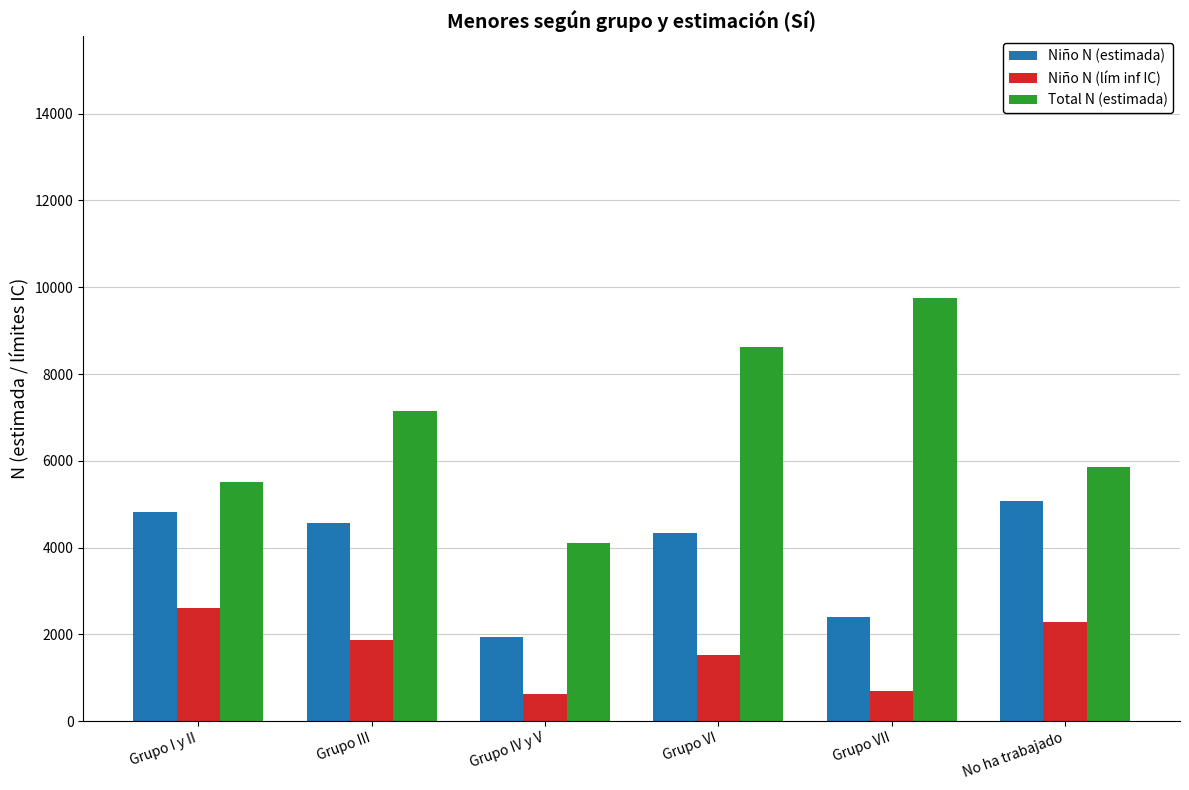

List the labels in order of Total N (estimada) value, smallest first.

Grupo IV y V, Grupo I y II, No ha trabajado, Grupo III, Grupo VI, Grupo VII